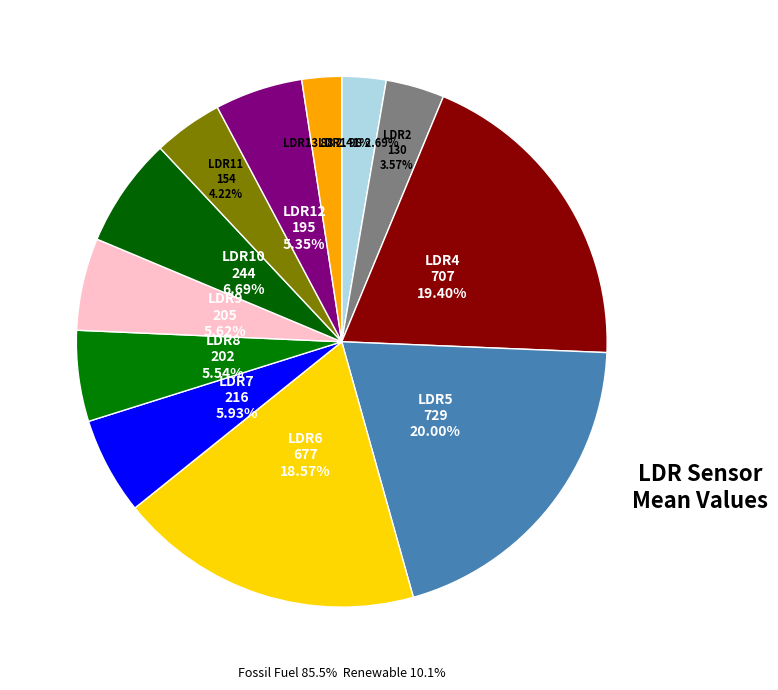

Approximately how many times larger is the value at LDR12 compared to LDR2?

1.5